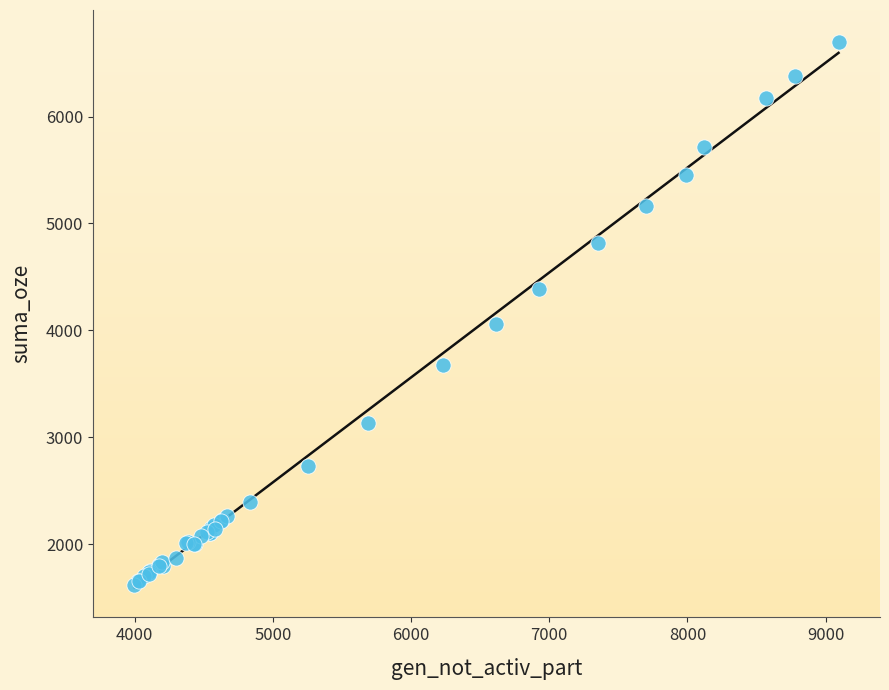

What Y value in the scatter plot is closest to 4156?

4061